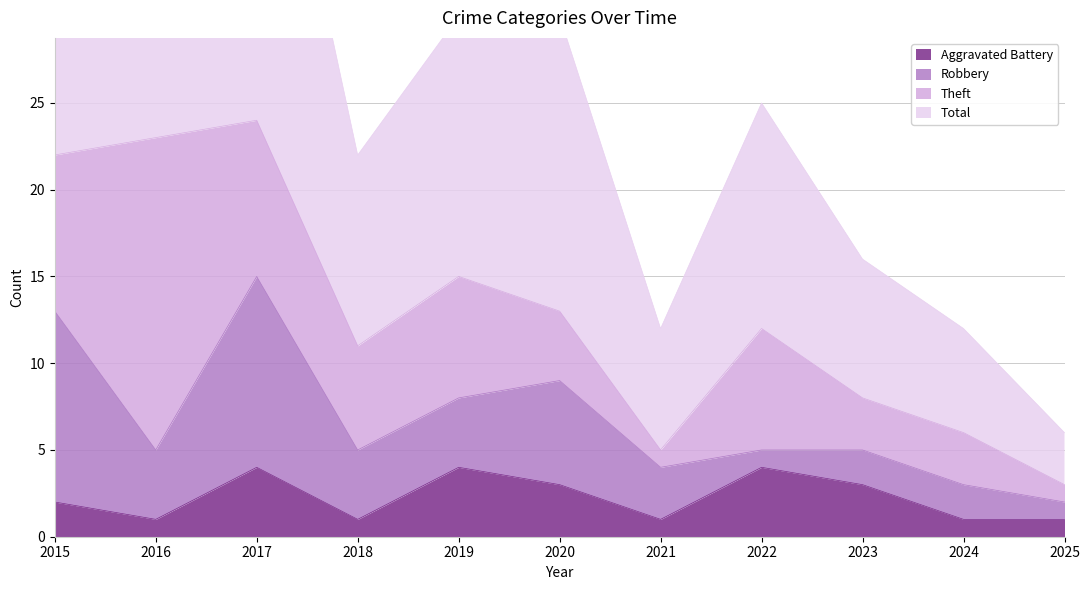

Between 2020 and 2021, which is larger?

2020